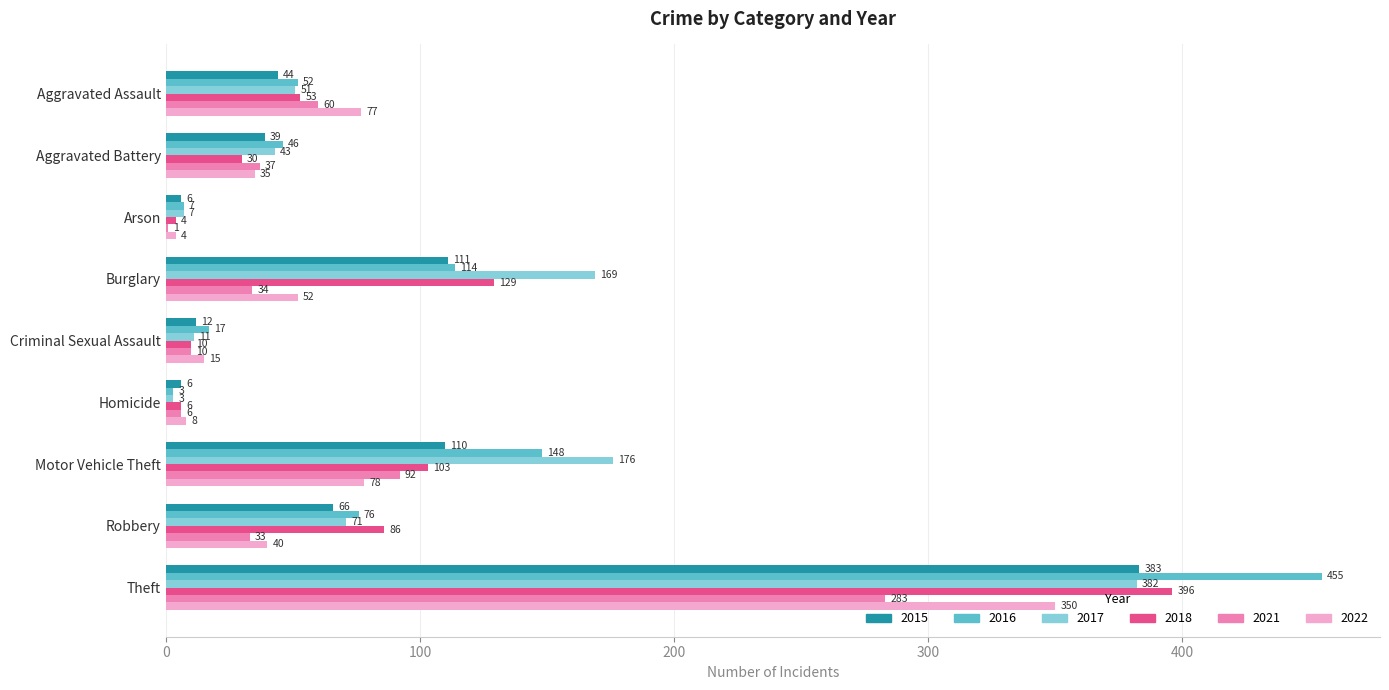

What is the approximate value of 2022 at Aggravated Assault, to the nearest 10?

80